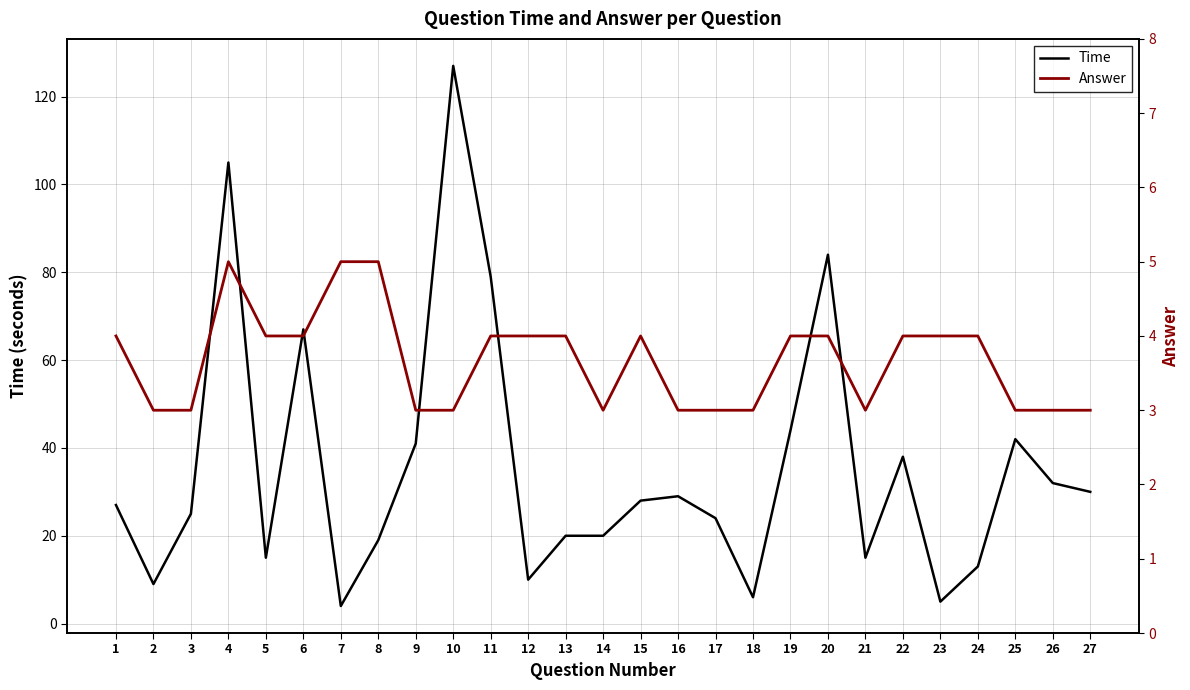

List the series in order of their overall mean, highest first.

Time, Answer